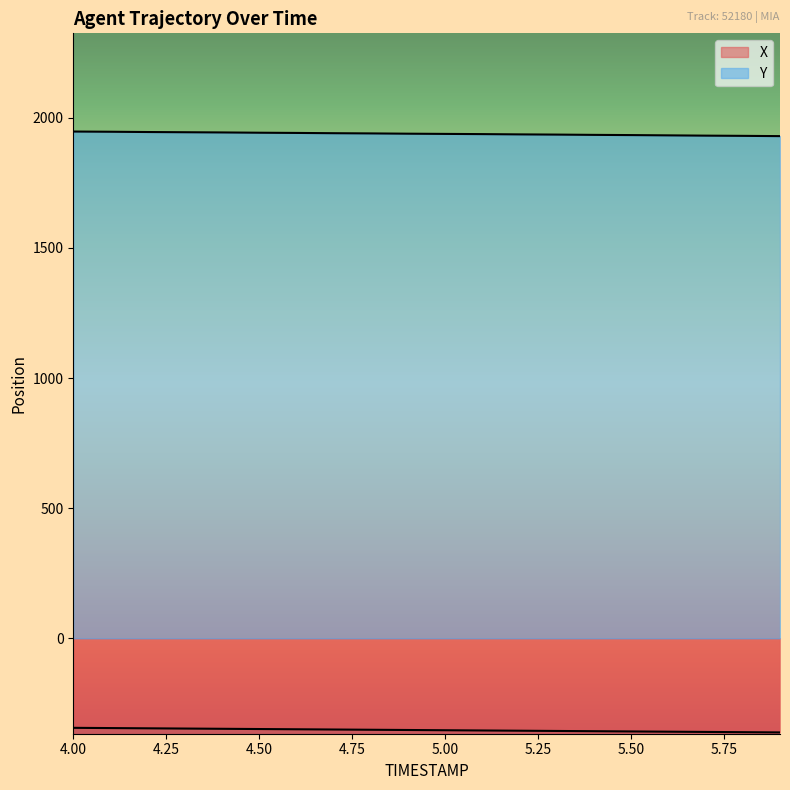

What is the approximate value of Y at 5.50?

1933.3